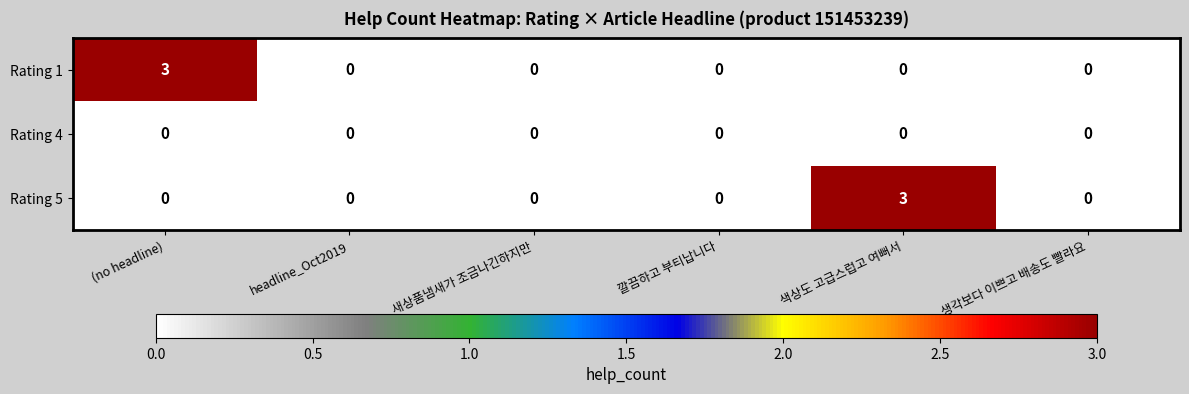

The Rating 4 series shows 0 at 생각보다 이쁘고 배송도 빨라요. True or false?

True